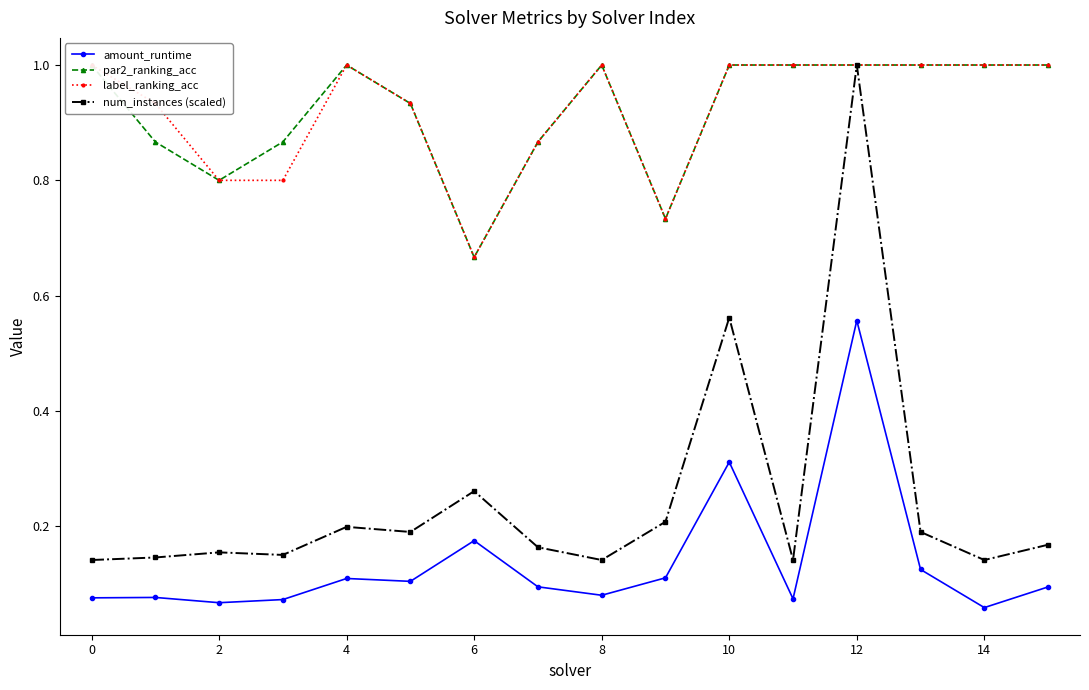

Does the chart display data point markers on the line(s)?

Yes